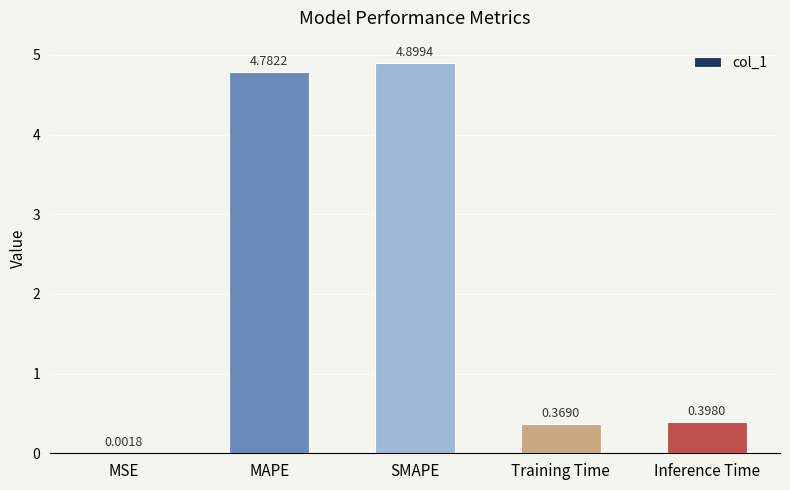

What is the sum of all values?

10.5